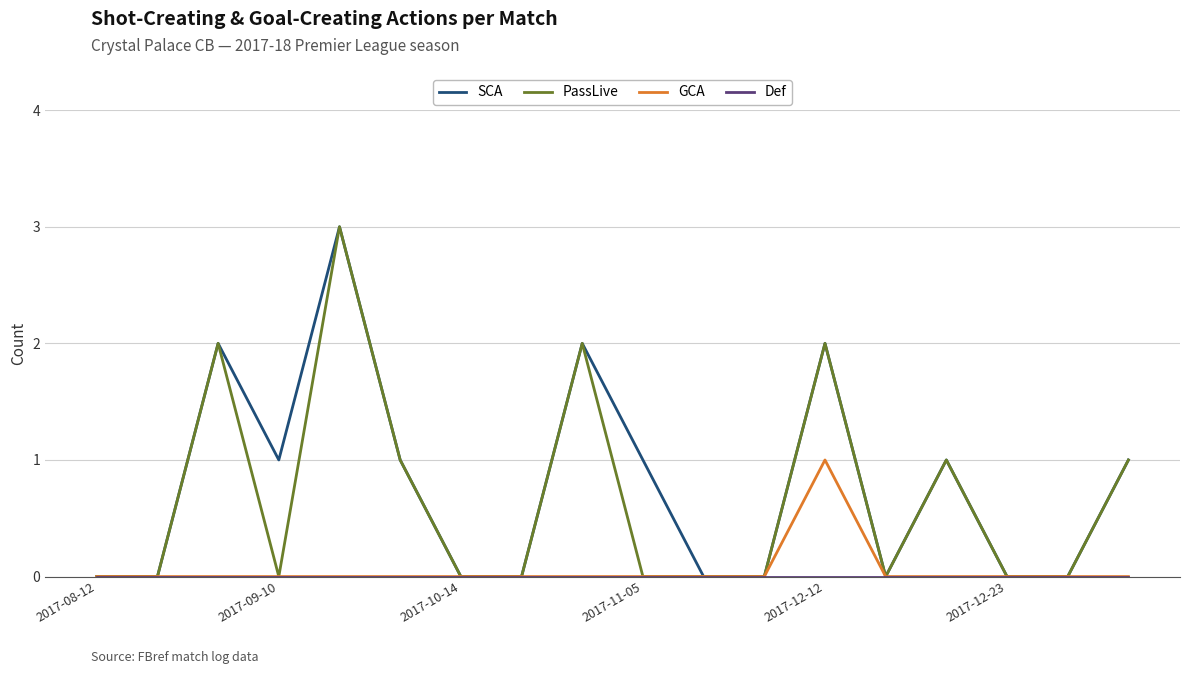

What is the greatest value displayed?

3